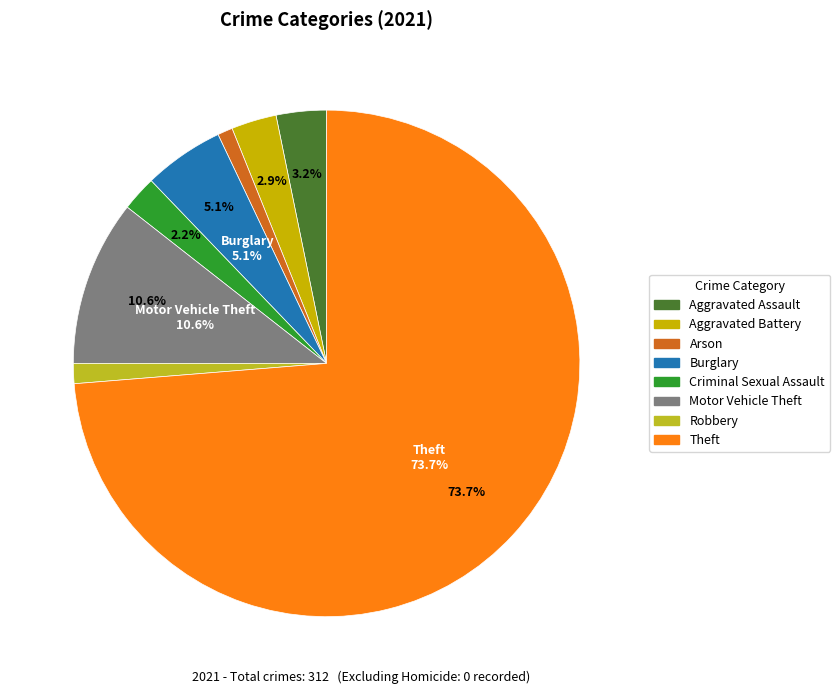

To the nearest percent, what is the difference between the Robbery and Burglary slice percentages?

4%